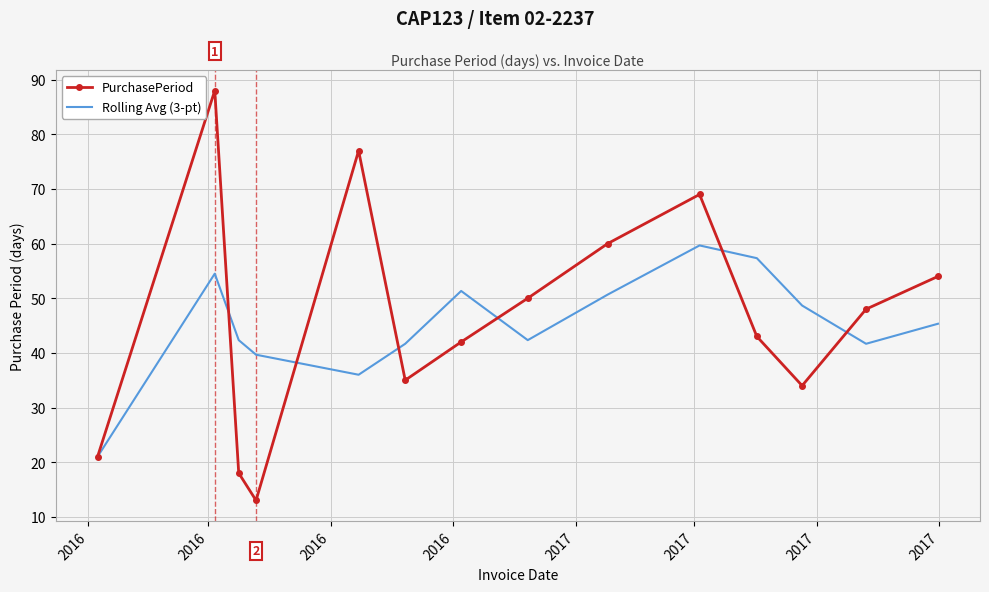

After their last crossing, which series has the higher values: Rolling Avg (3-pt) or PurchasePeriod?

PurchasePeriod